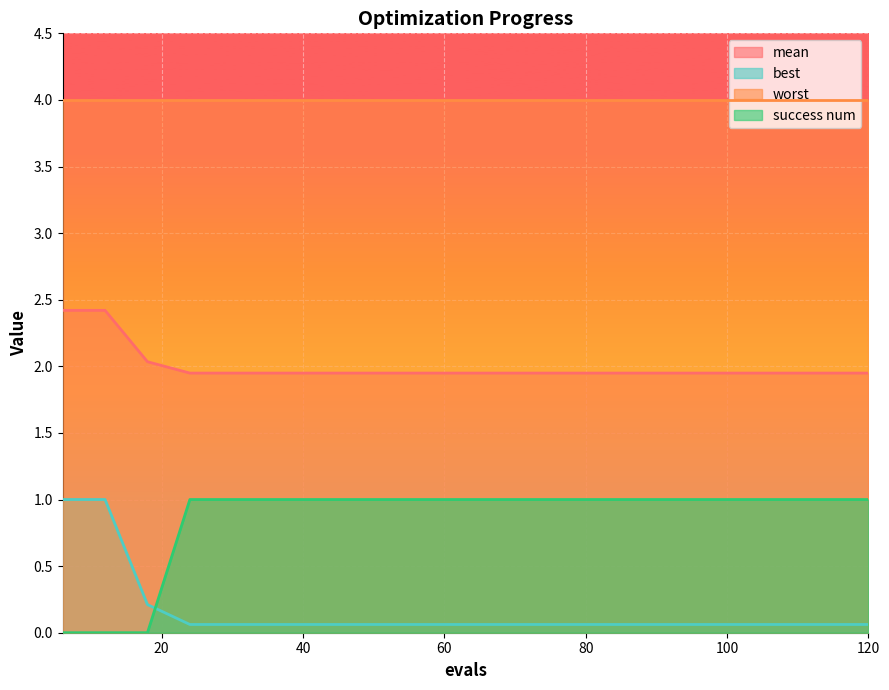

At which category does the chart reach its peak across all series?

6